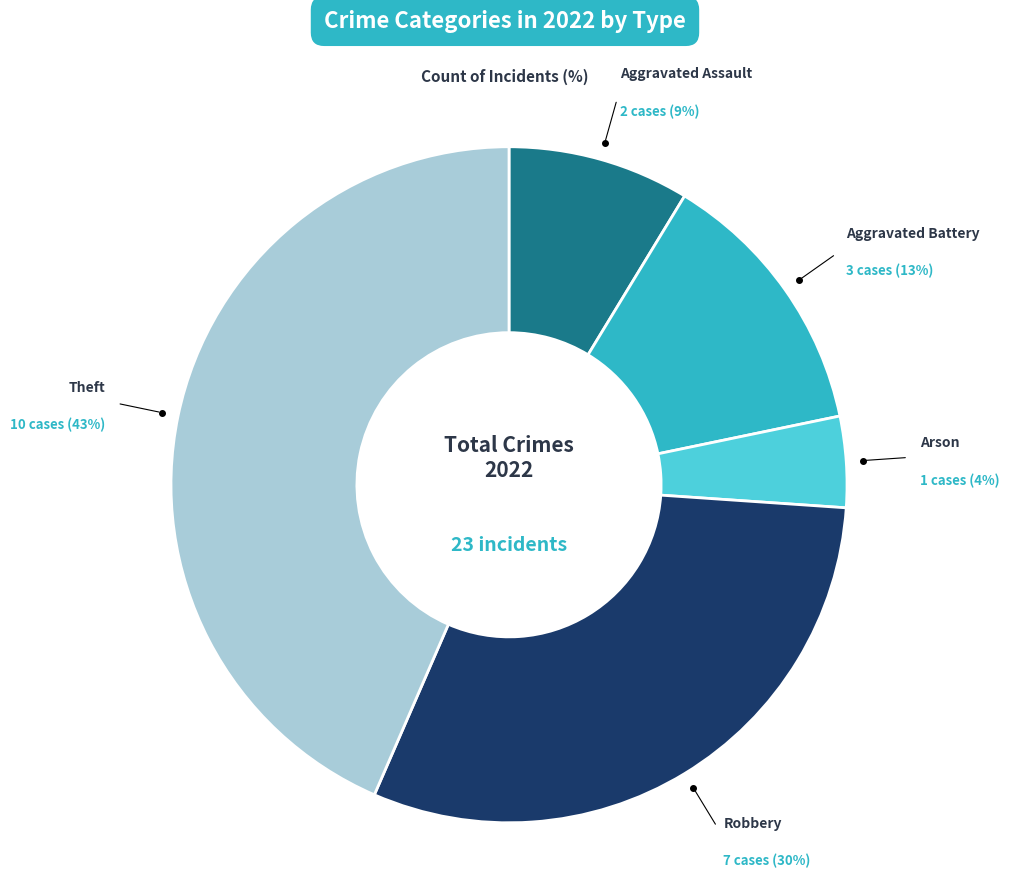

To the nearest percent, what is the difference between the largest and smallest slice percentages?

39%